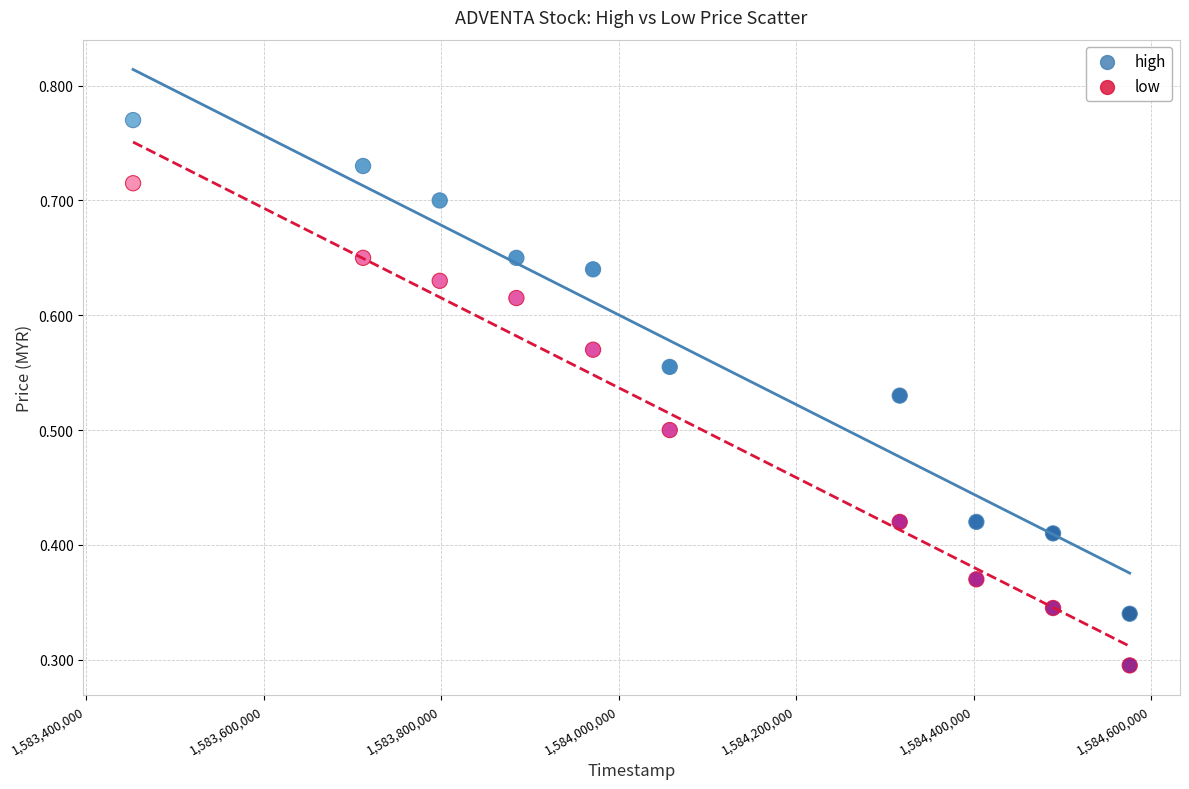

Which series reaches the minimum Y coordinate?

low